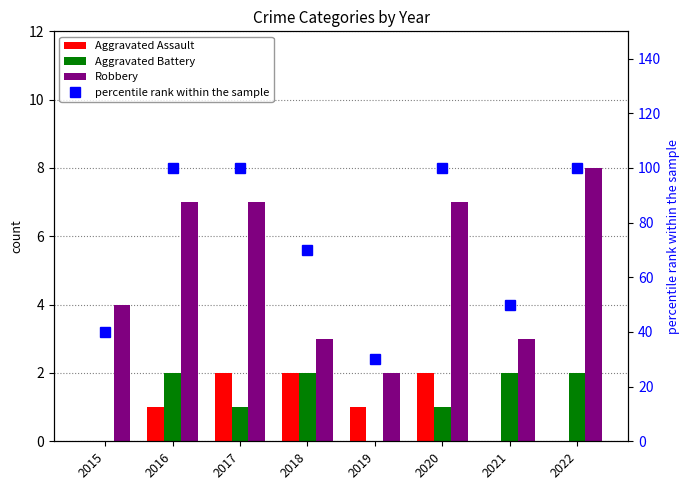

What is the sum of the Aggravated Battery values at 2015 and 2016?

2